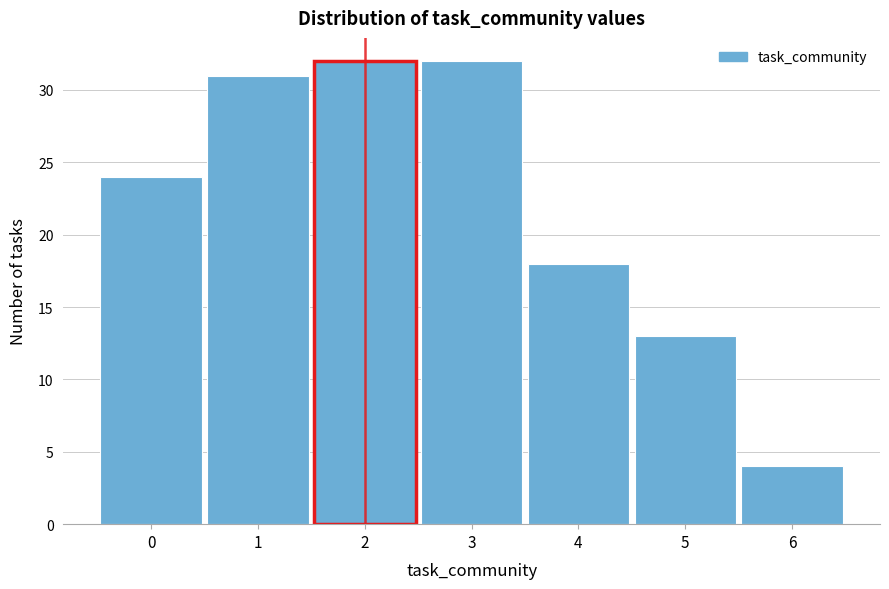

Reading left to right, list every bar in this chart as the range it spans on the x-axis followed by its height. The values are not printed on the chart, so give them approximately, as read against the axis.

-0.5 to 0.5: 24
0.5 to 1.5: 31
1.5 to 2.5: 32
2.5 to 3.5: 32
3.5 to 4.5: 18
4.5 to 5.5: 13
5.5 to 6.5: 4